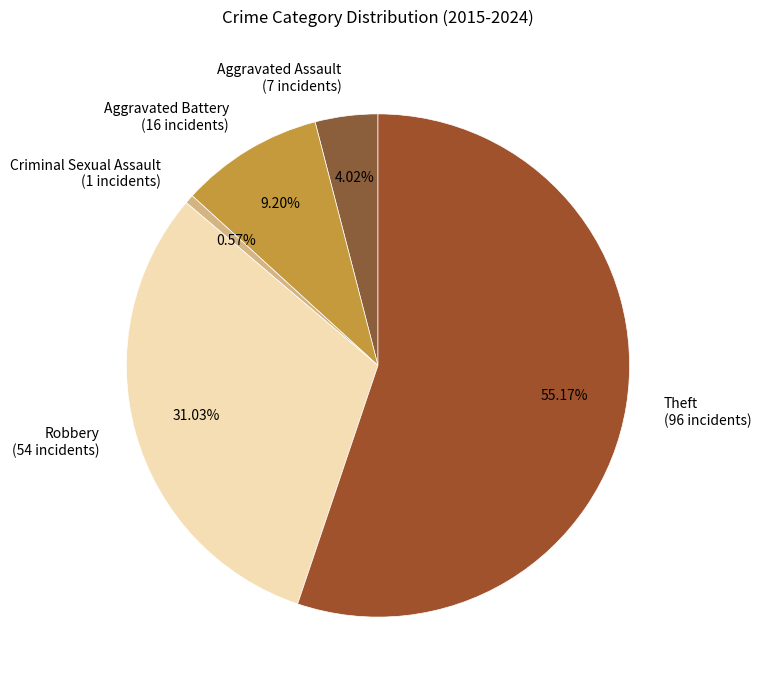

Count the number of slices in the pie.

5